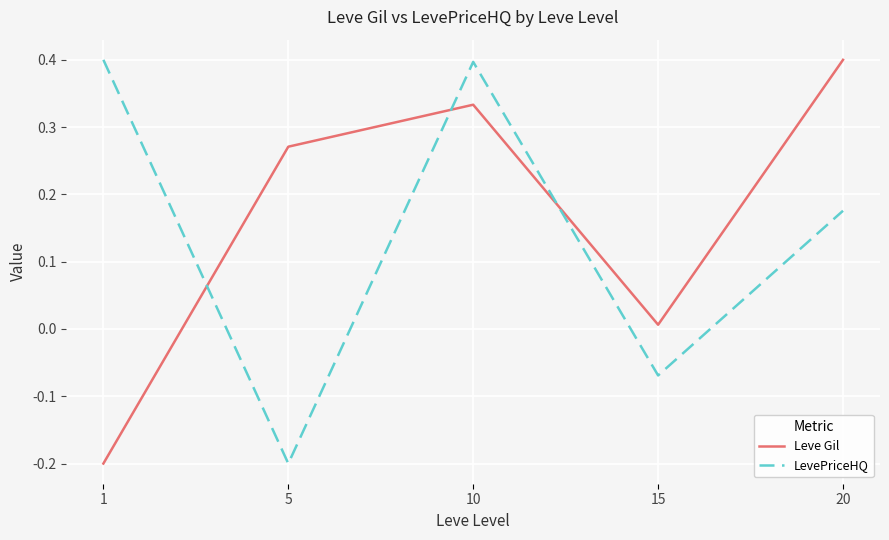

Which series has the largest total across all categories?

Leve Gil